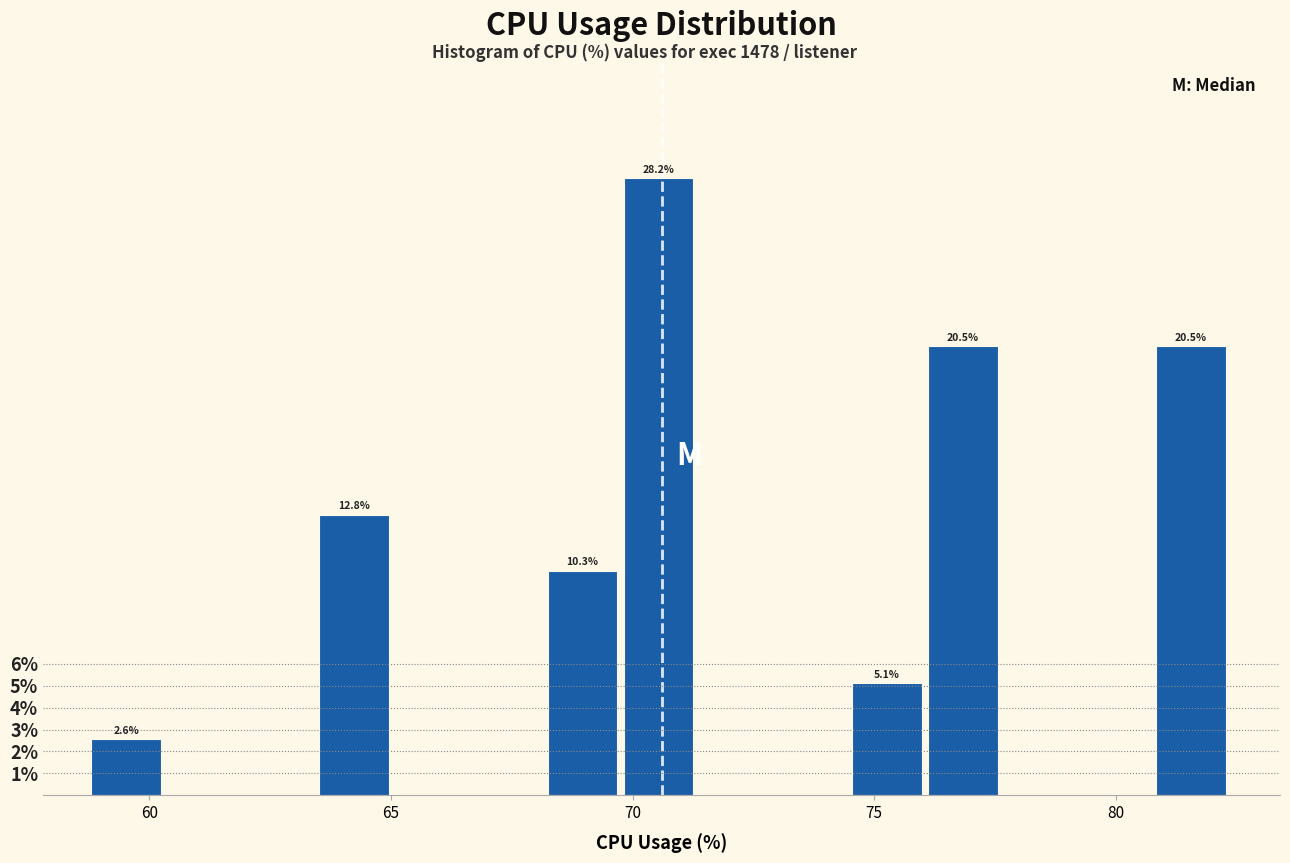

Read against the x-axis, roughly where is the centre of the tallest bar?

70.5